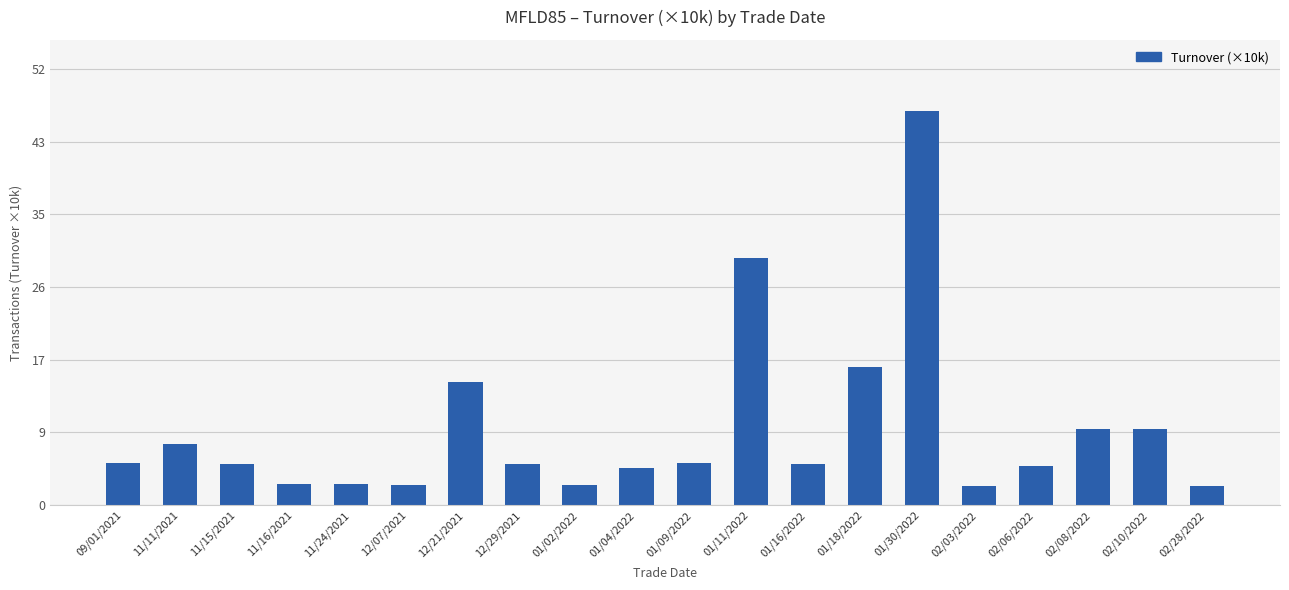

Are the bars grouped side by side (vs. stacked)?

No